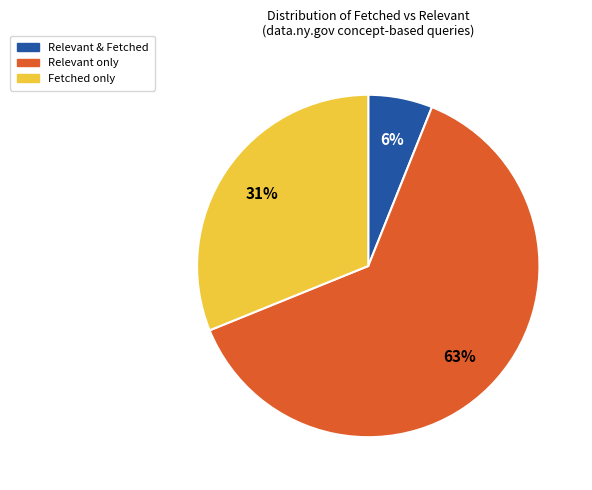

Is there any slice that represents more than half of the pie?

Yes